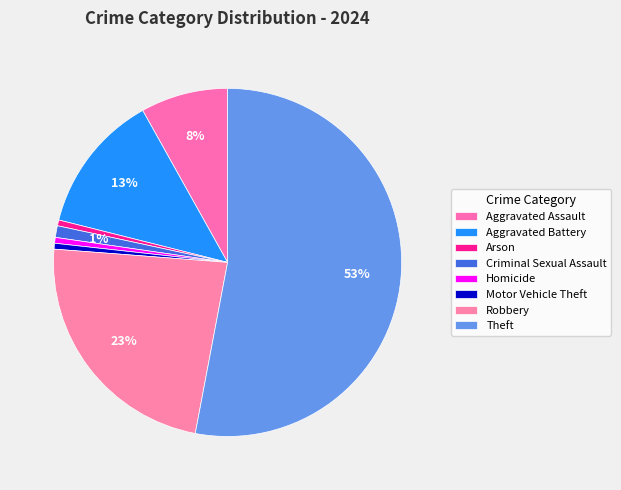

True or false: Motor Vehicle Theft accounts for 1% of the total.

True